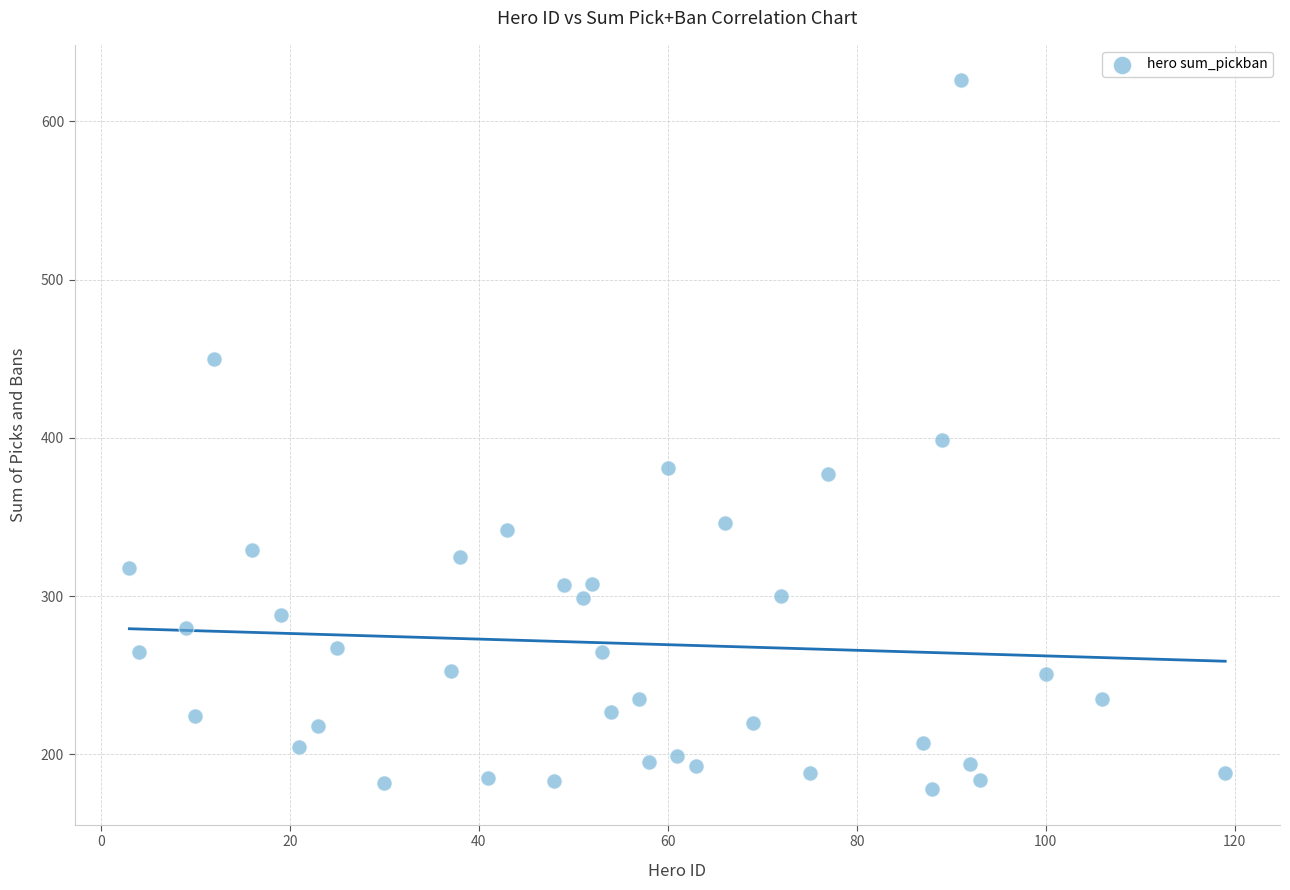

What is the range of X values (max minus min)?

116